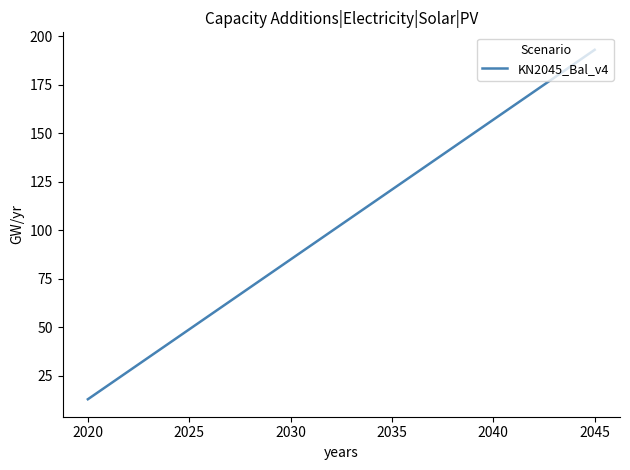

What is the difference between the maximum and minimum values?

180